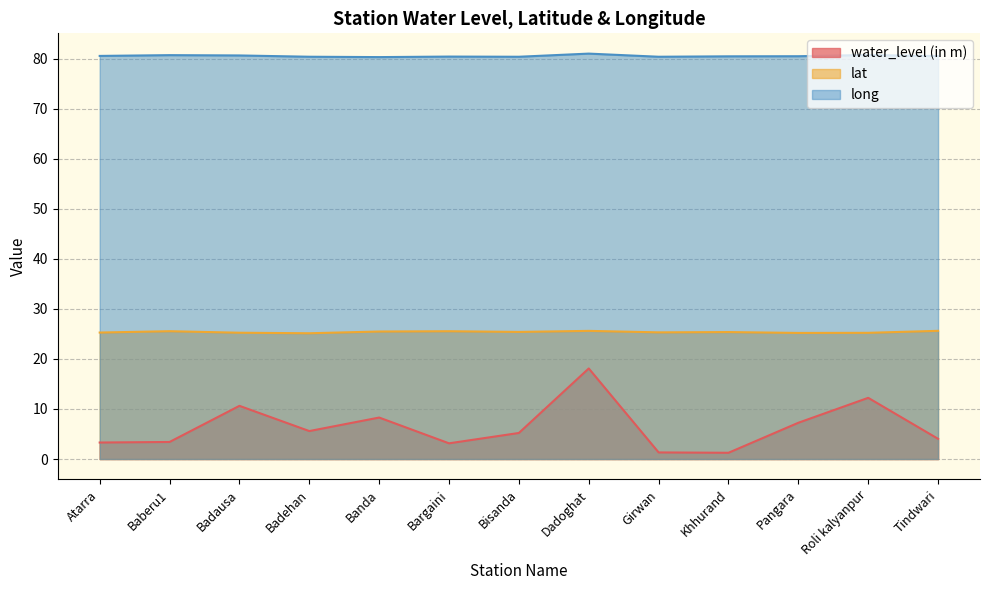

What position from the right is Khhurand?

4